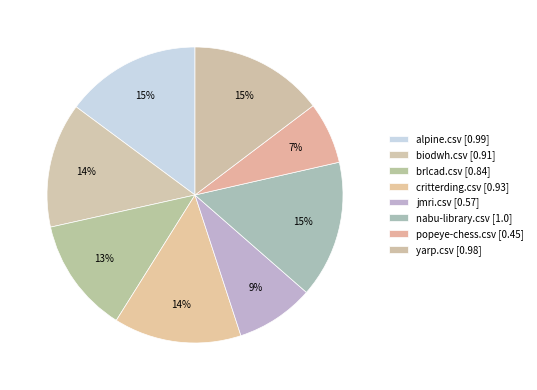

Which category has the biggest portion of the pie?

nabu-library.csv